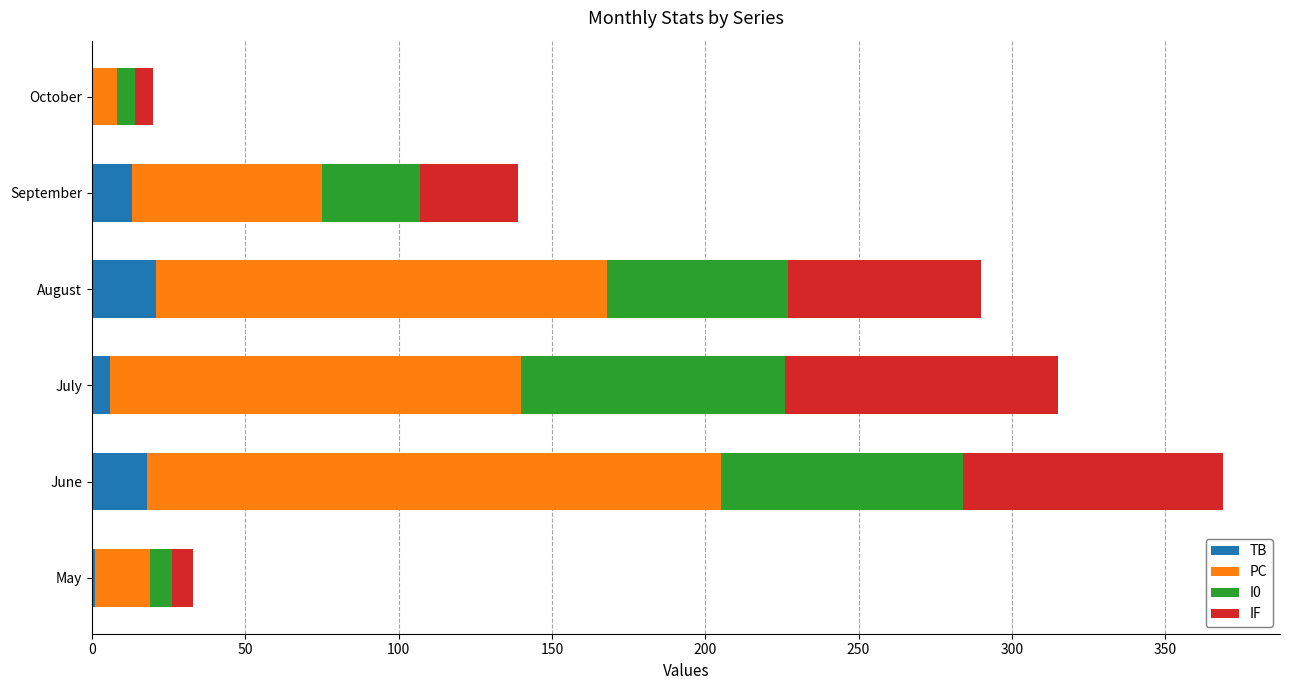

At which category is the sum across all series the highest?

June